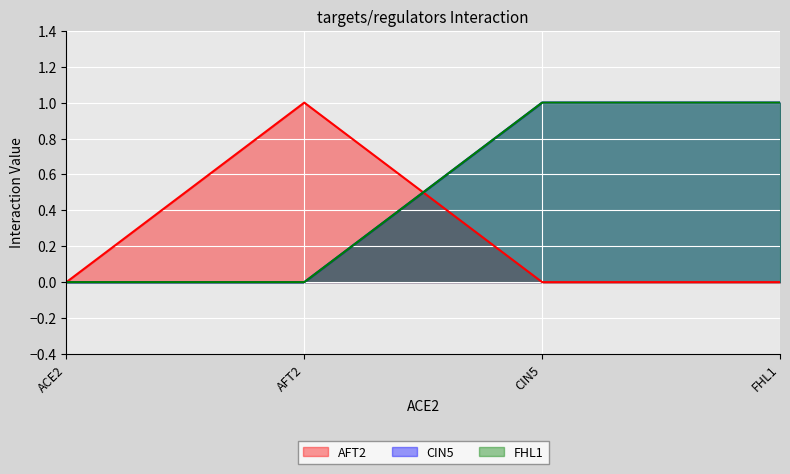

List the series in order of their peak value, highest first.

AFT2, CIN5, FHL1